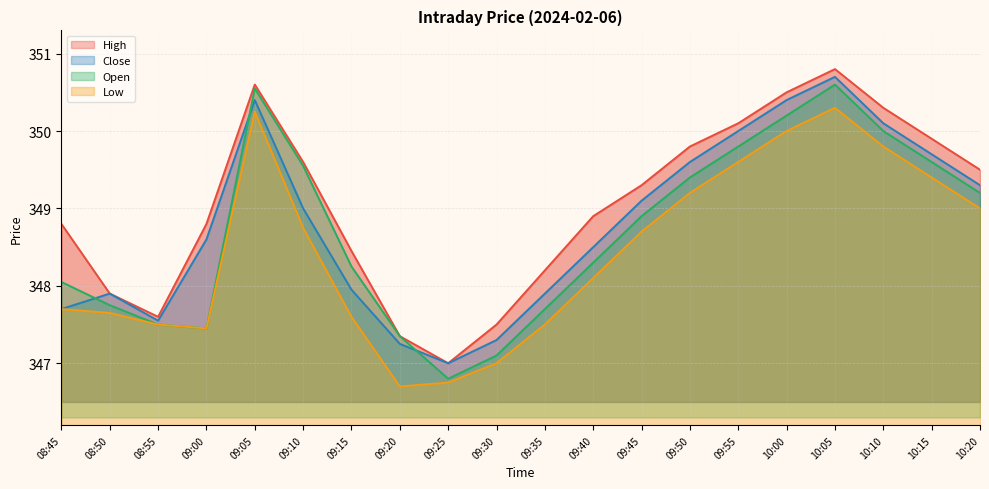

At which label does high reach its peak?

10:05